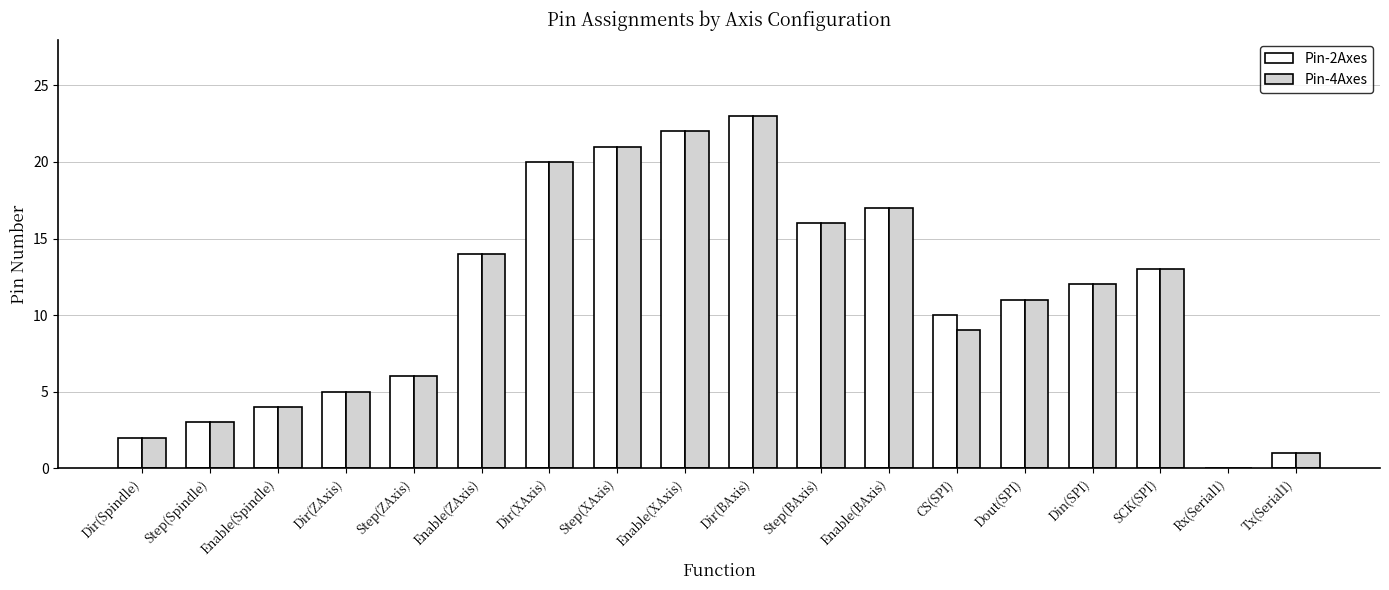

Reading right to left, transcribe all the data shown in this chart.

Pin-2Axes: 1	0	13	12	11	10	17	16	23	22	21	20	14	6	5	4	3	2
Pin-4Axes: 1	0	13	12	11	9	17	16	23	22	21	20	14	6	5	4	3	2